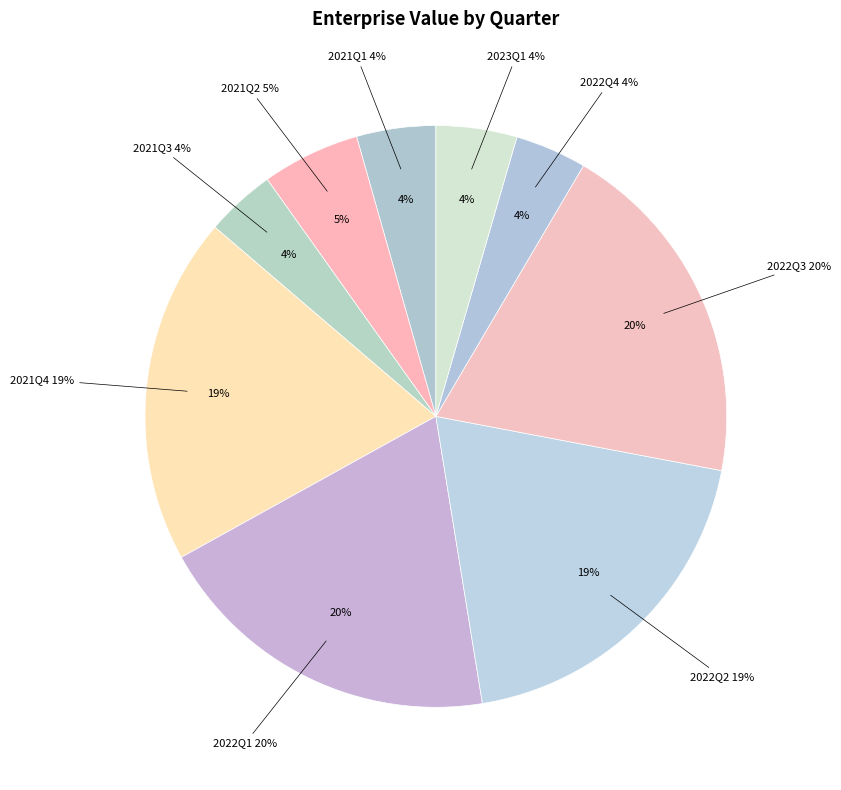

To the nearest percent, what portion does 2021Q4 represent?

19%